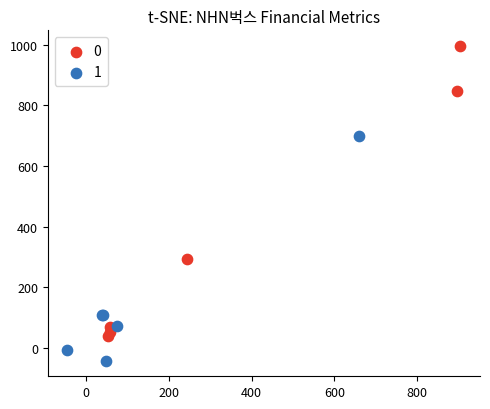

What are all the series names shown in the legend?

0, 1